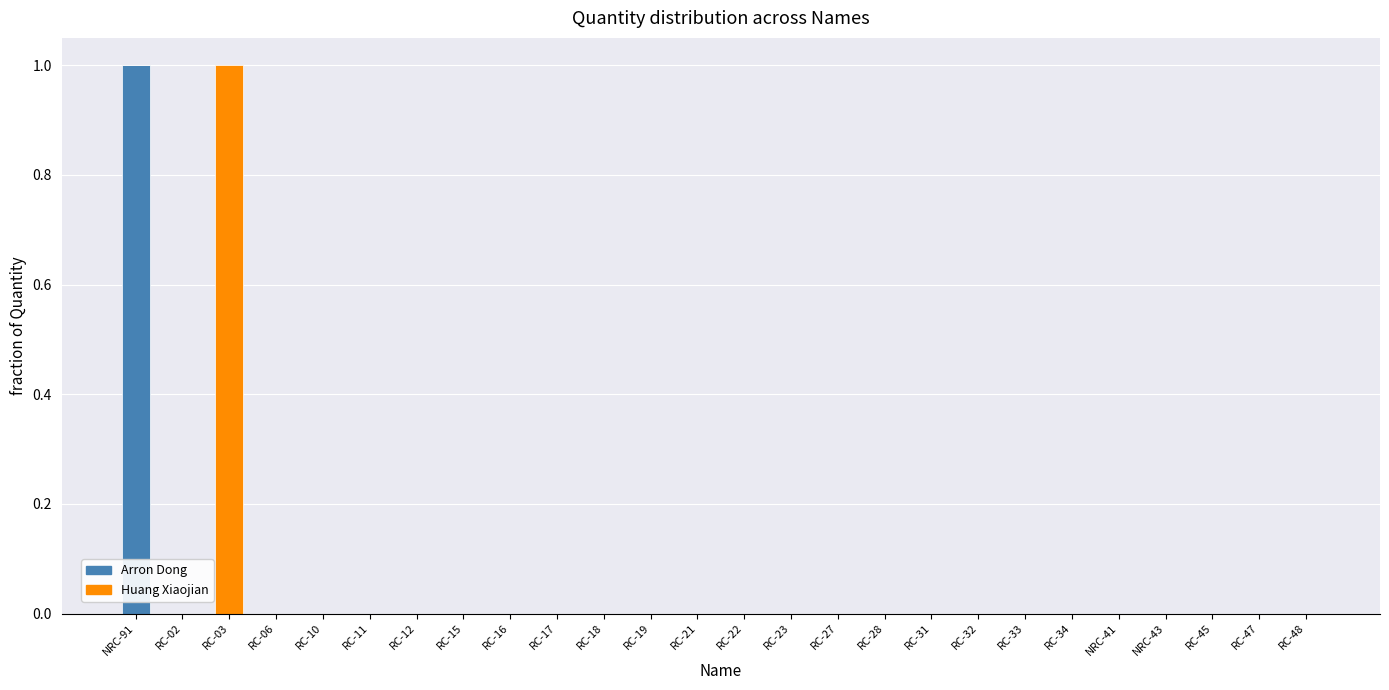

The Arron Dong series shows 0 at RC-21. True or false?

True